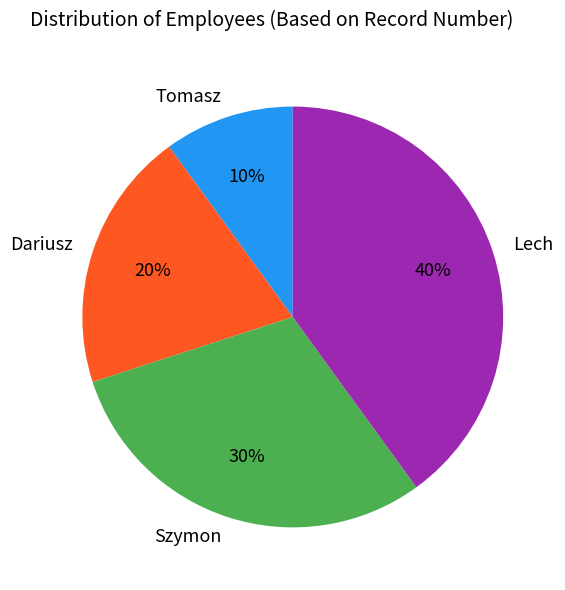

Which has a higher value, Lech or Szymon?

Lech